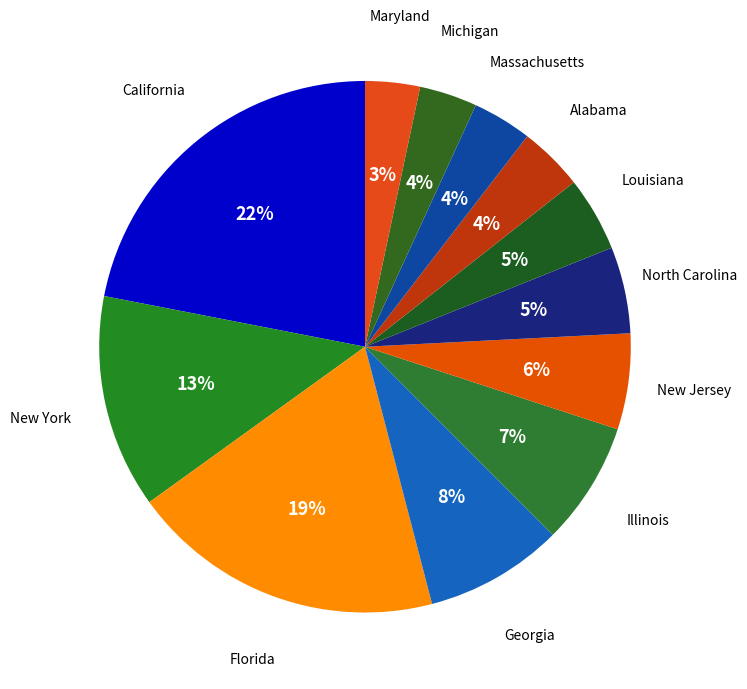

Does any single category account for the majority?

No